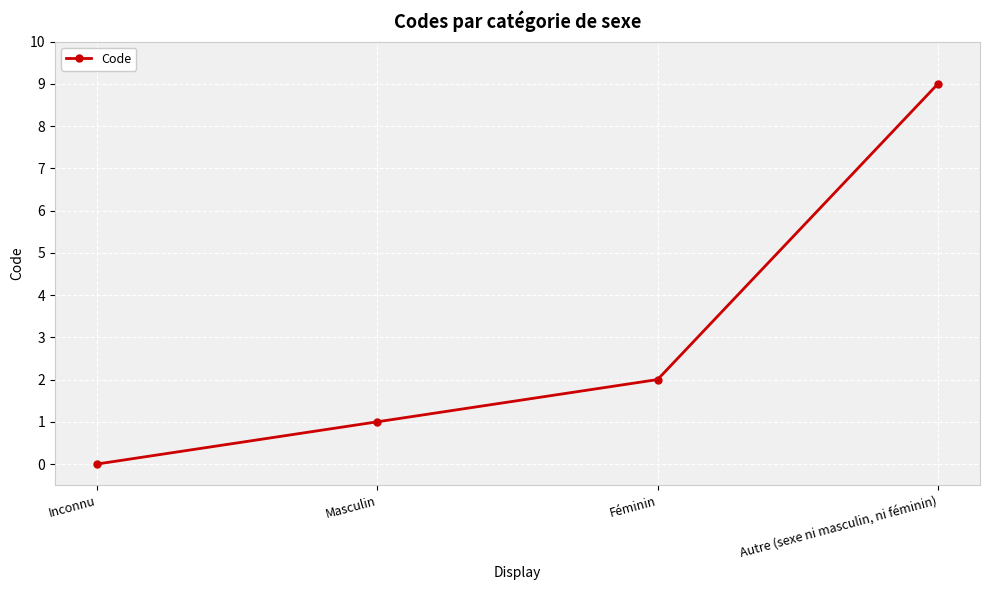

Which has a higher value, Masculin or Autre (sexe ni masculin, ni féminin)?

Autre (sexe ni masculin, ni féminin)